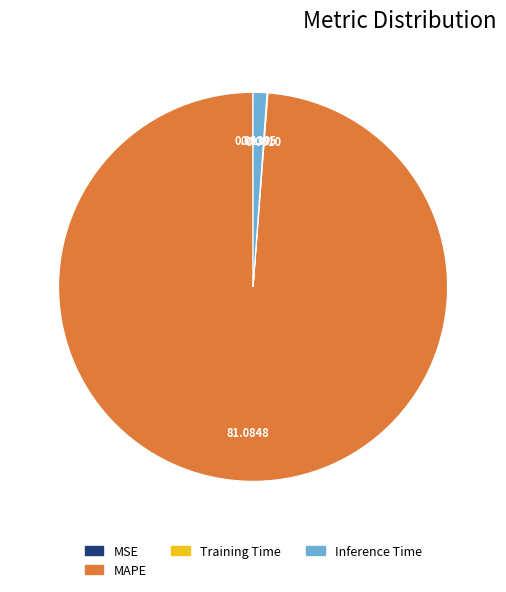

What is the largest slice in the pie chart?

MAPE